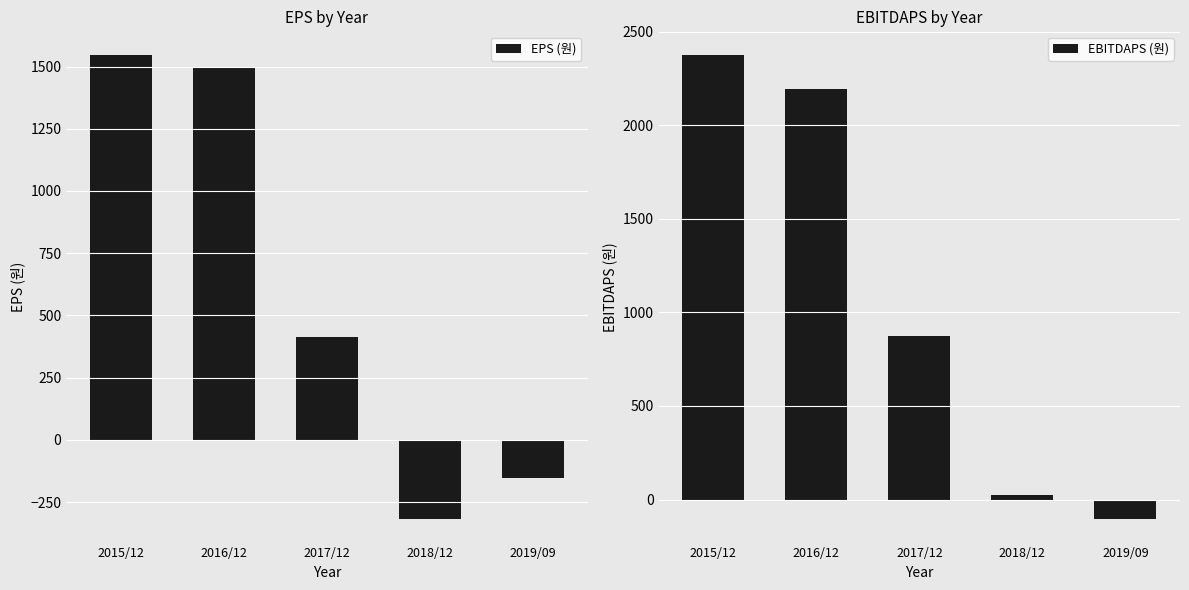

What is the average value of the EBITDAPS (원) series?

1074